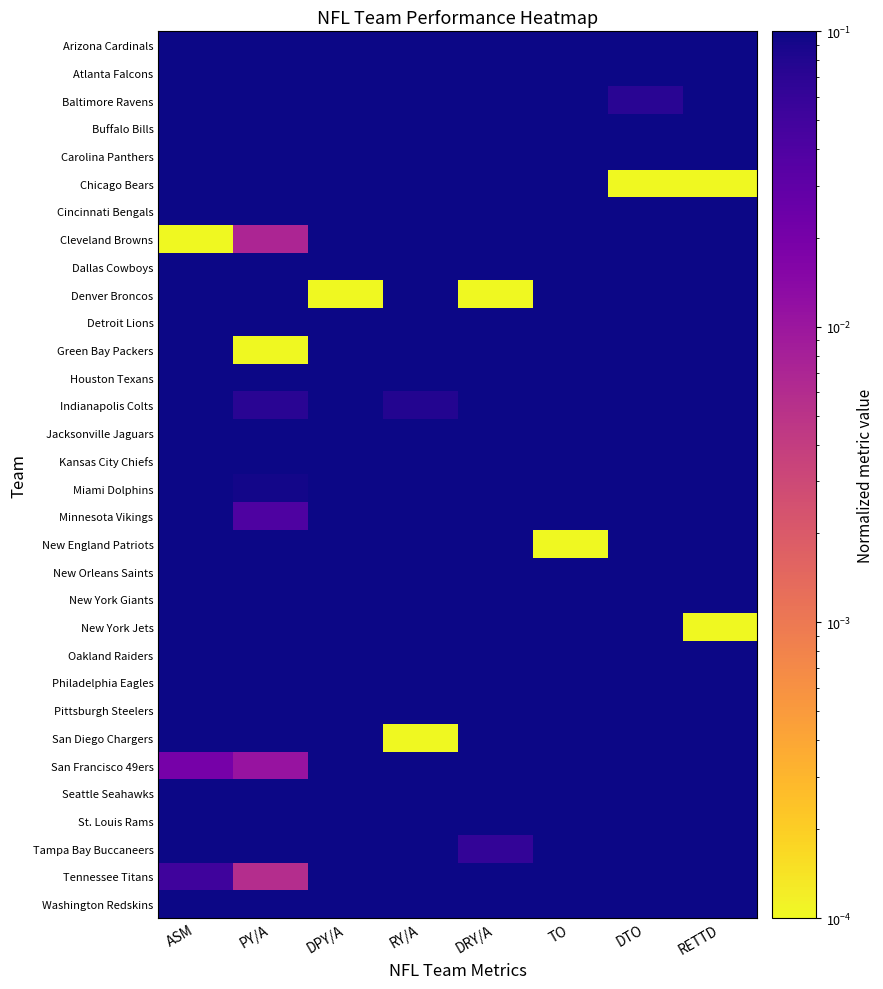

At which category is the sum across all series the highest?

DTO